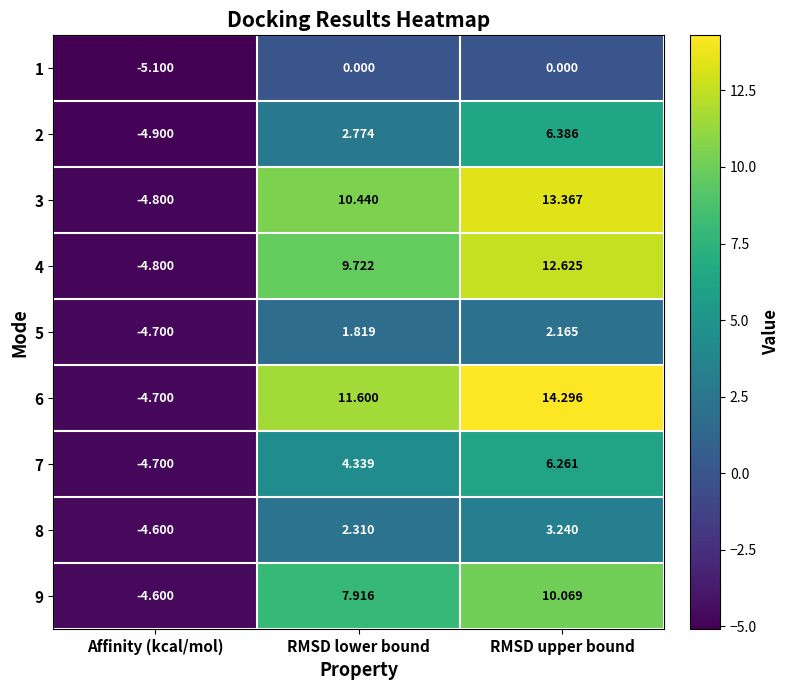

List the labels in order of 2 value, smallest first.

Affinity (kcal/mol), RMSD lower bound, RMSD upper bound